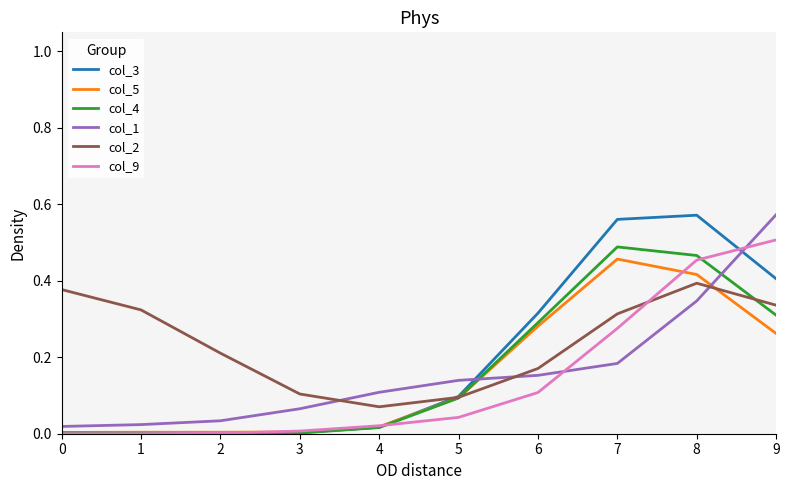

Which series has the largest range (max minus min)?

col_3